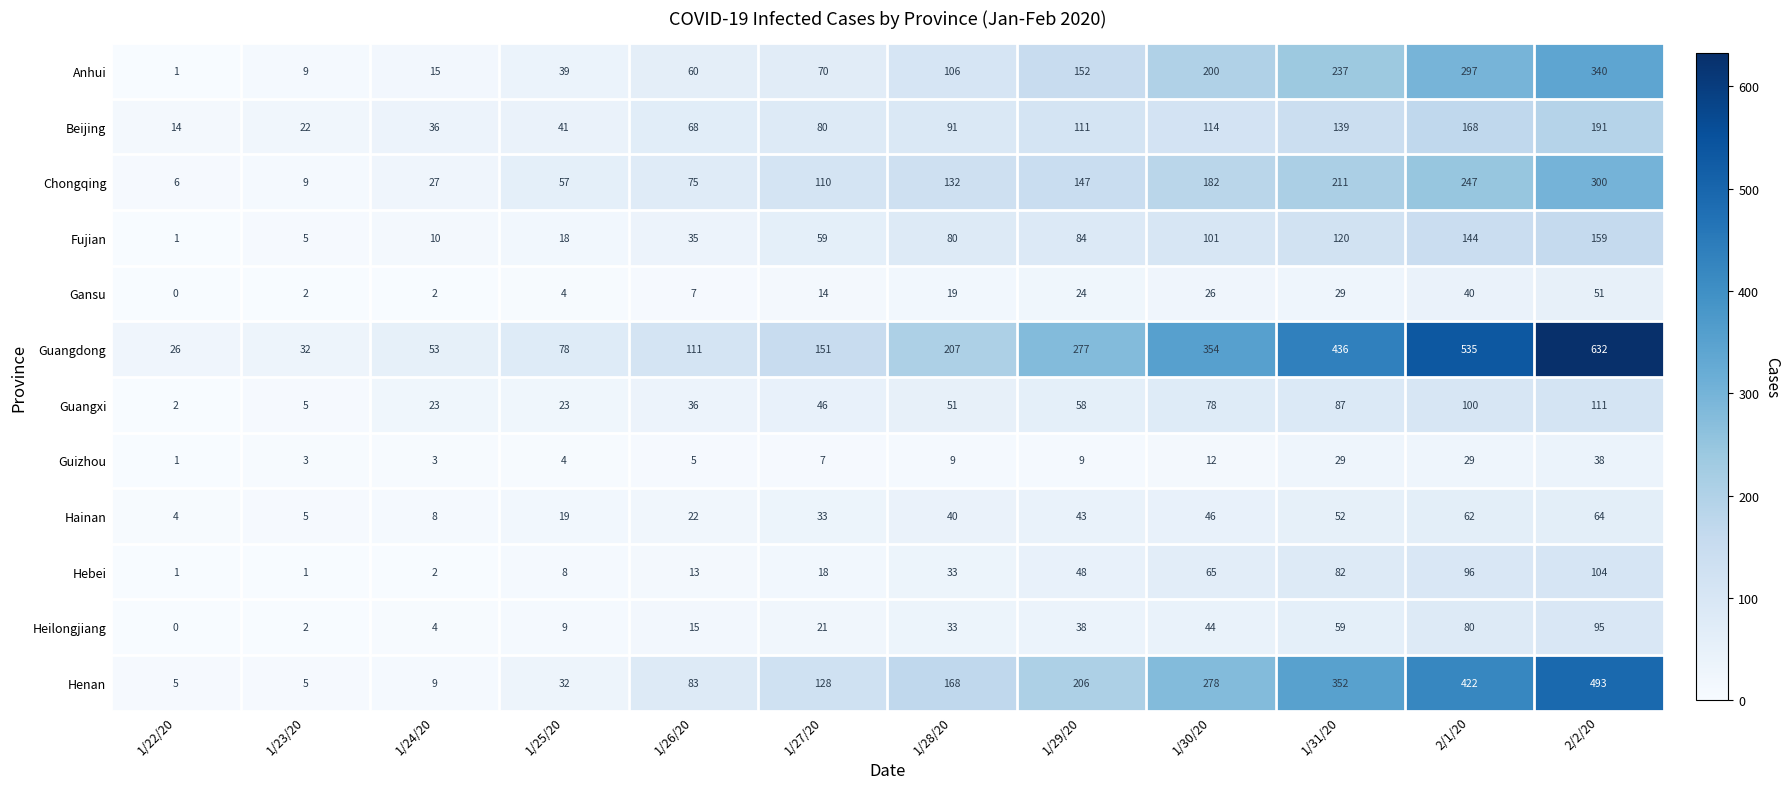

What is the spread (max minus min) of values at 2/2/20?

594